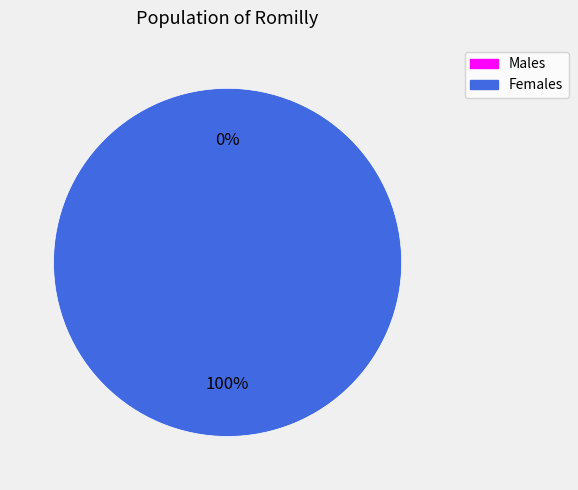

True or false: 1456873439 accounts for 6% of the total.

False